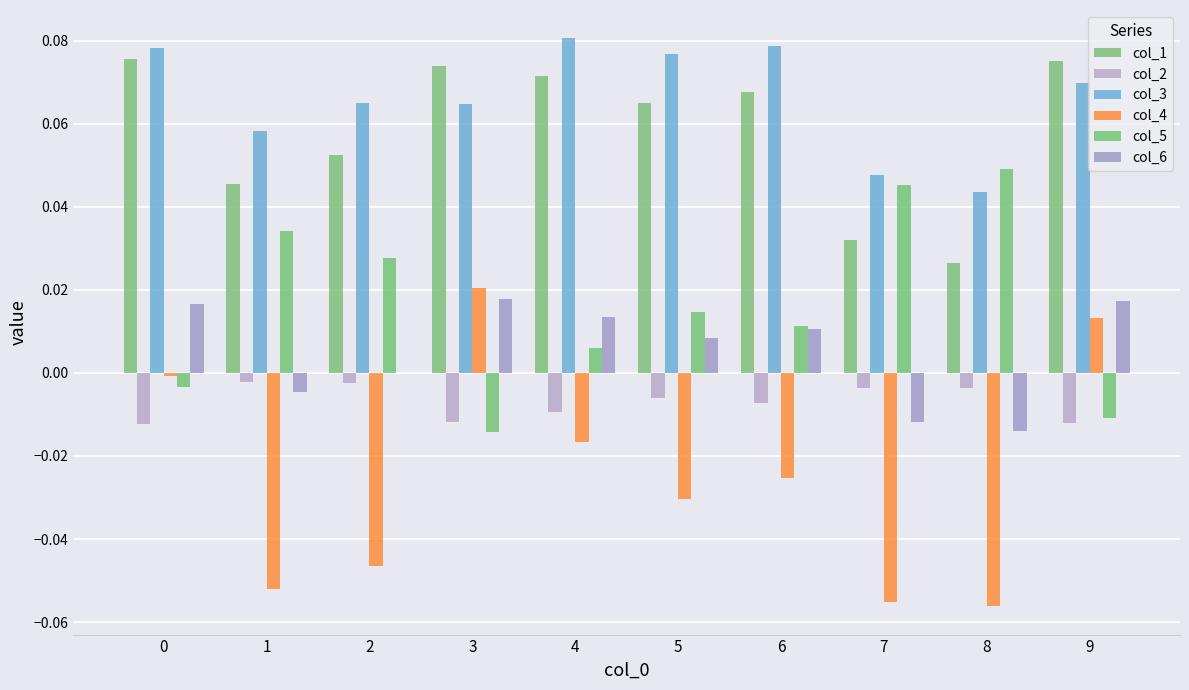

Are the bars grouped side by side (vs. stacked)?

Yes